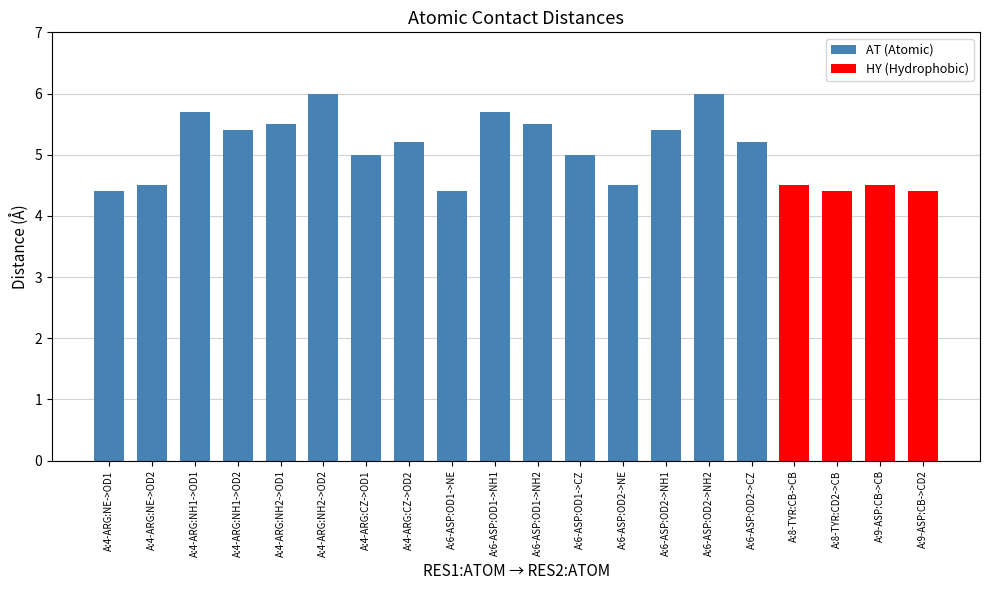

Reading left to right, list all the values displayed in this chart.

4.4	4.5	5.7	5.4	5.5	6.0	5.0	5.2	4.4	5.7	5.5	5.0	4.5	5.4	6.0	5.2	4.5	4.4	4.5	4.4